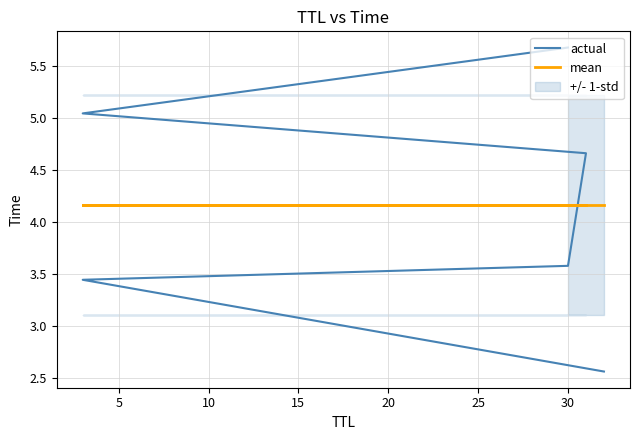

True or false: actual has more than 0 interior local peaks.

False